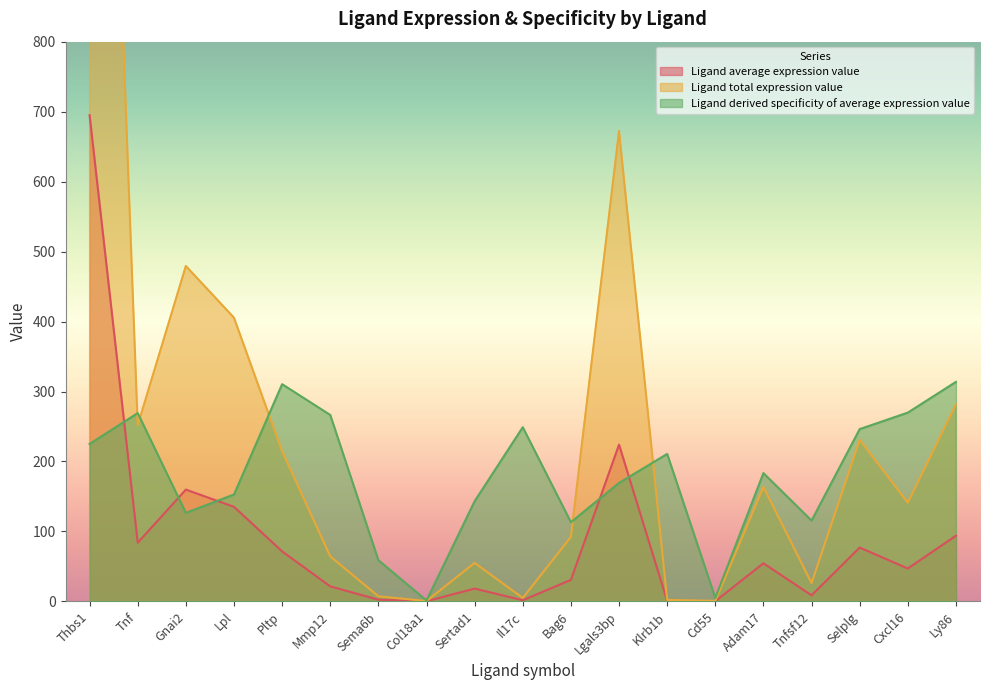

Reading left to right, list all the values displayed in this chart.

Ligand average expression value: 694.9	83.9	159.8	135.2	71.5	21.5	2.4	0.2	18.3	1.6	30.7	224.1	0.7	0.3	54.5	8.7	76.9	47.0	93.9
Ligand total expression value: 2084.7	251.8	479.4	405.5	214.5	64.5	7.3	0.6	55.0	4.9	92.2	672.3	2.1	0.8	163.5	26.2	230.8	141.1	281.7
Ligand derived specificity of average expression value: 225.0	269.2	126.6	152.8	310.5	266.5	58.9	1.3	143.3	249.0	113.2	169.4	210.8	5.0	183.4	115.5	246.3	269.8	313.8